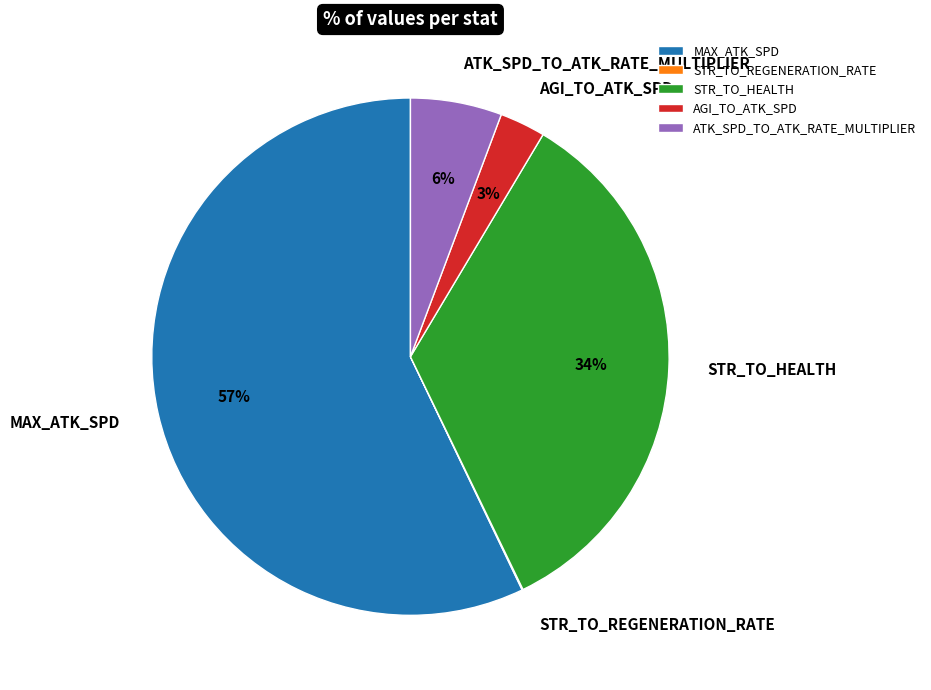

Do AGI_TO_ATK_SPD and MAX_ATK_SPD together represent more than half of the pie?

Yes